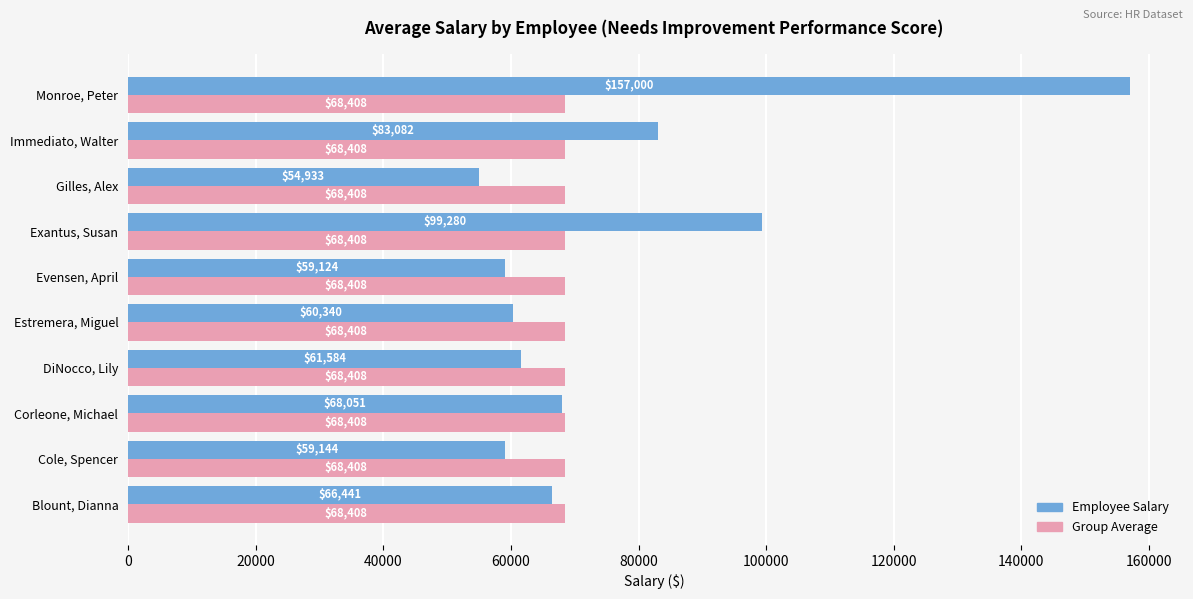

What is the minimum value shown in the chart?

54933.0